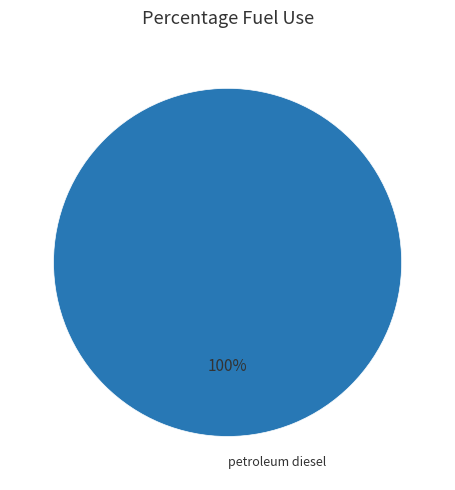

Is there a majority slice in this chart?

Yes